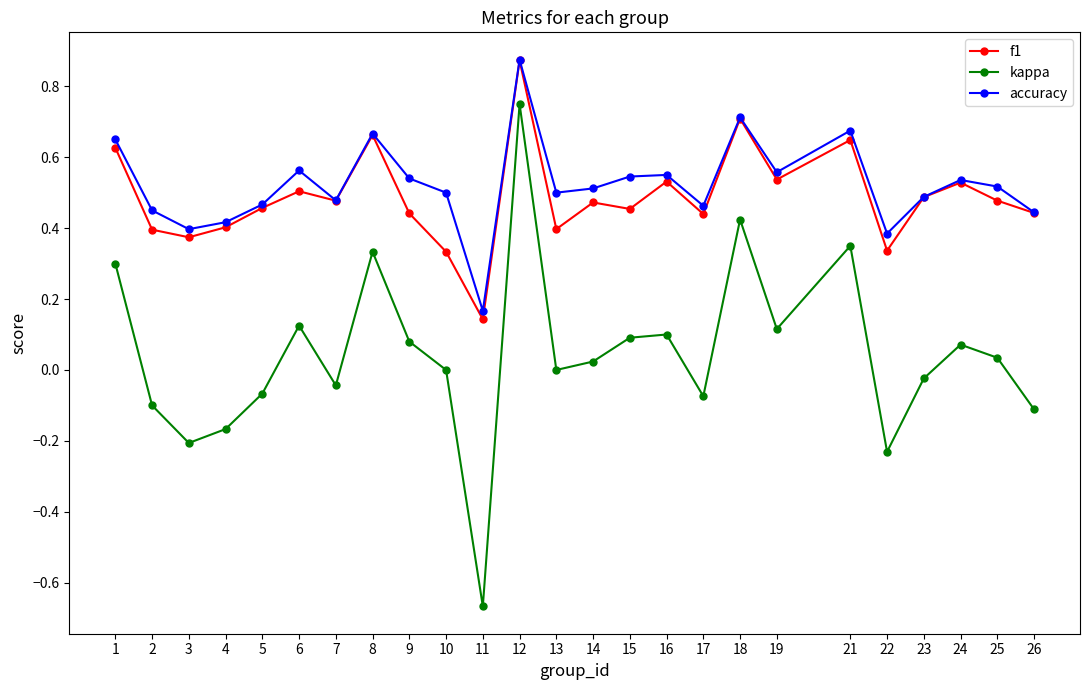

True or false: accuracy and kappa cross at least once.

False